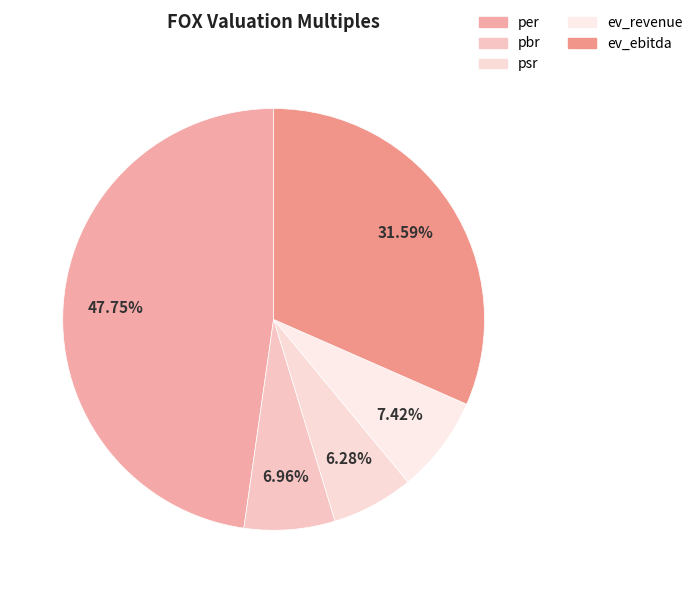

How many slices are in this pie chart?

5